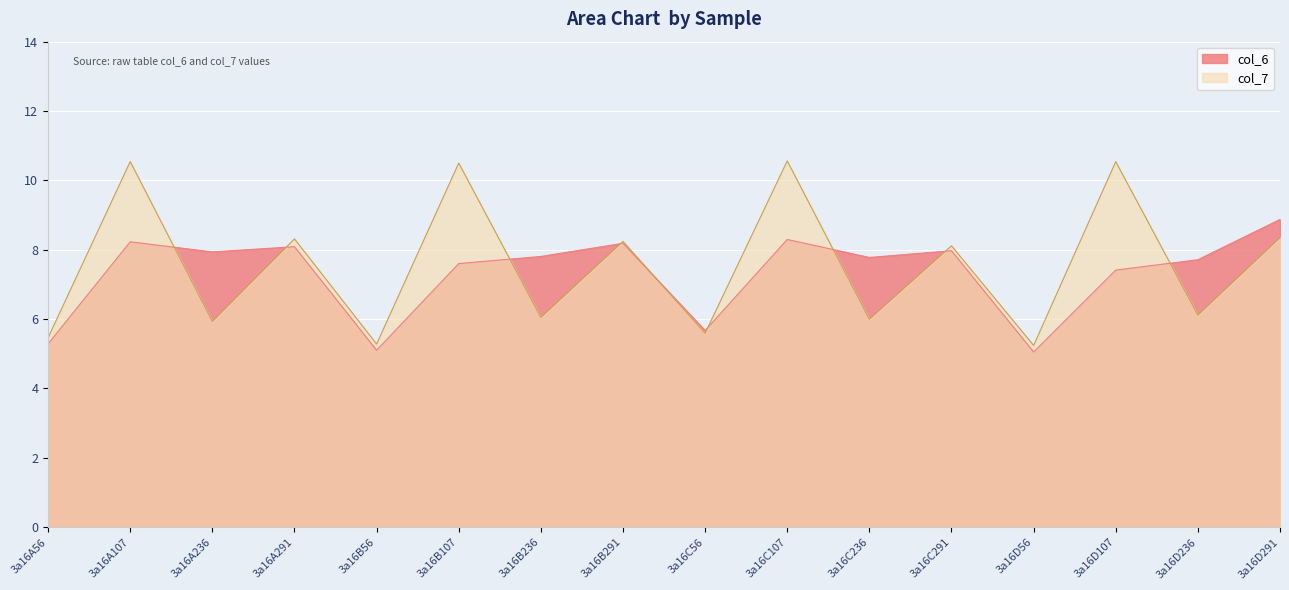

Which series has the largest total across all categories?

col_7